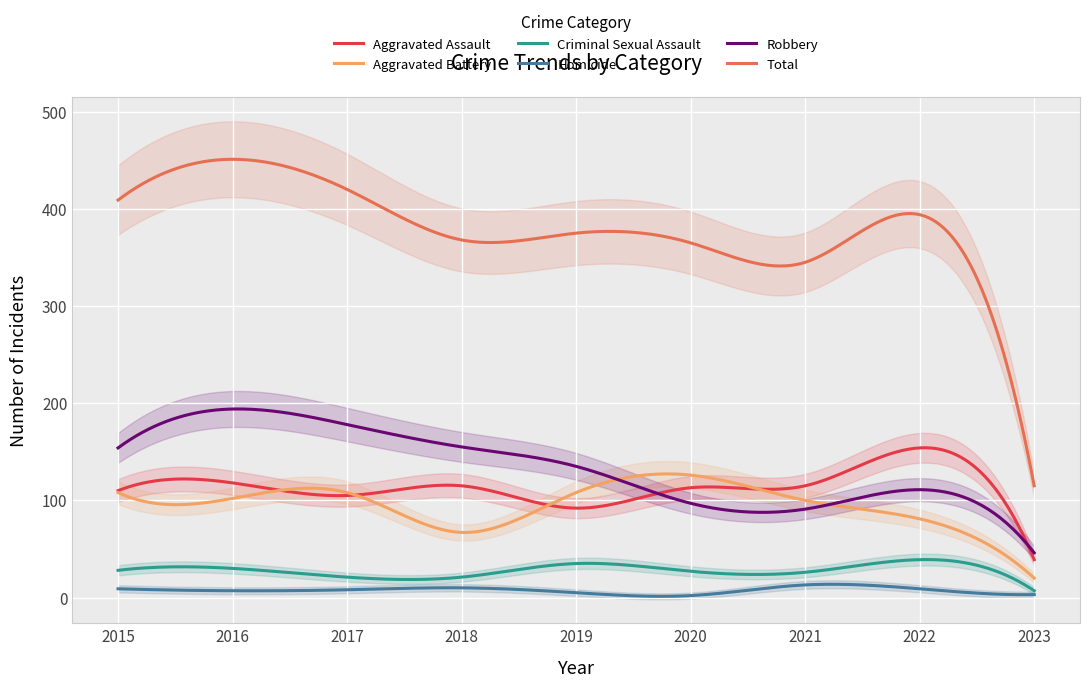

How many values in the Criminal Sexual Assault series are below 27?

4